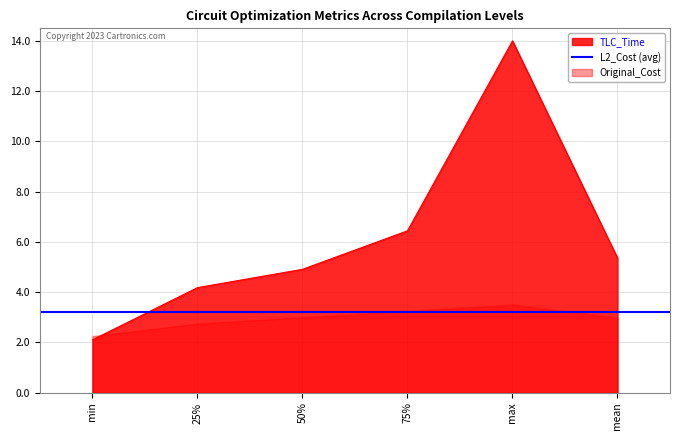

Where is TLC_Time nearest to the value 8?

75%